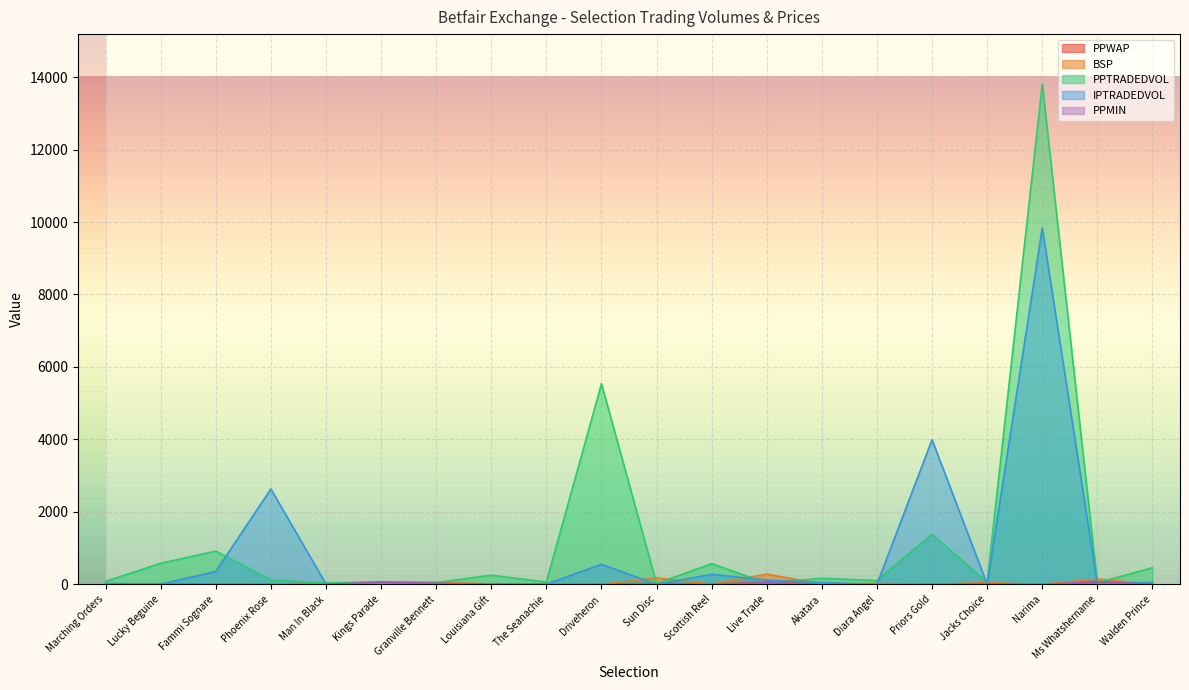

Rank the series by their maximum value, from lowest to highest.

PPWAP, PPMIN, BSP, IPTRADEDVOL, PPTRADEDVOL